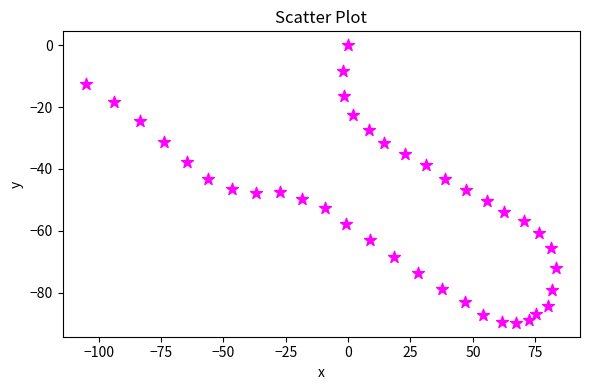

What is the range of X values (max minus min)?

188.5